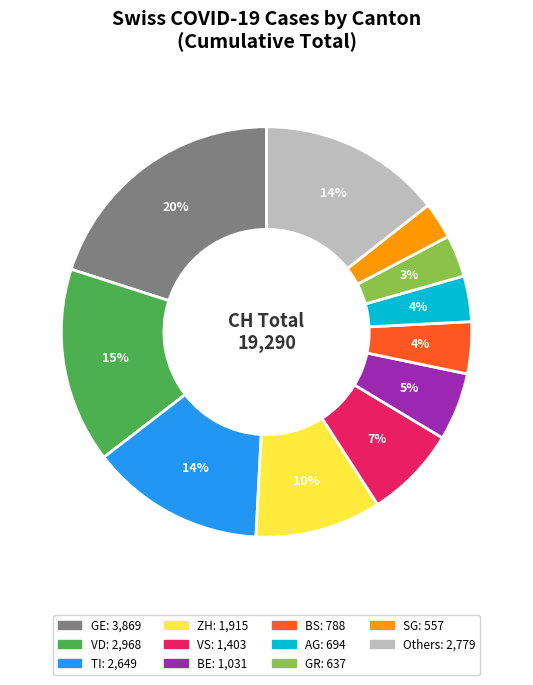

Is there any slice that represents more than half of the pie?

No